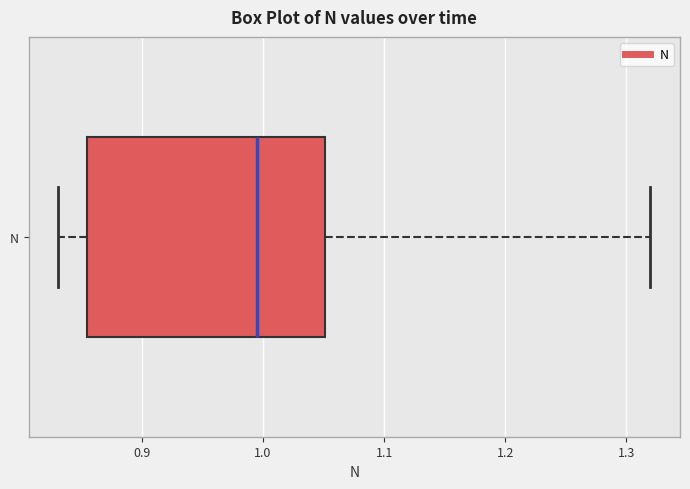

Read this box plot against the x-axis: the position of the median line, the range covered by the box, and the ends of both whiskers. The values are not printed on the chart, so give them approximately, as read against the axis.

median 1.00, box 0.85 to 1.05, whiskers 0.83 to 1.32